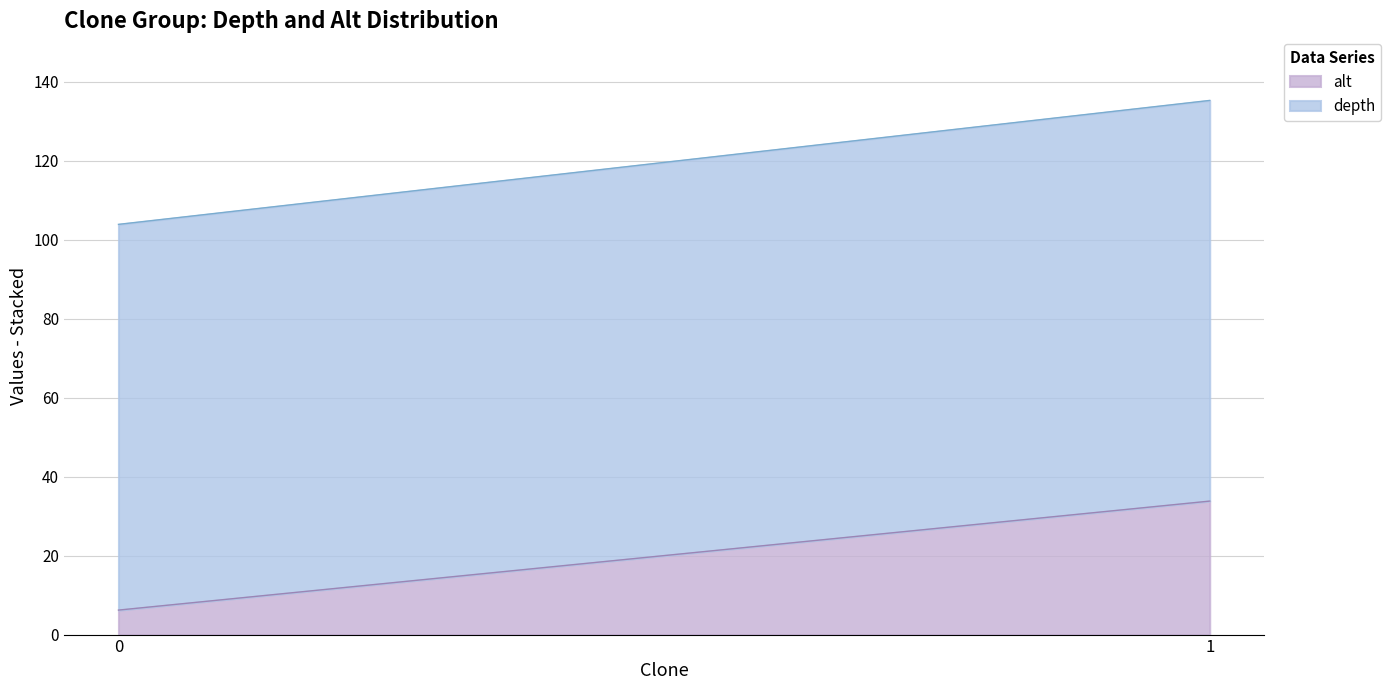

What is the highest value of the depth series?

101.5